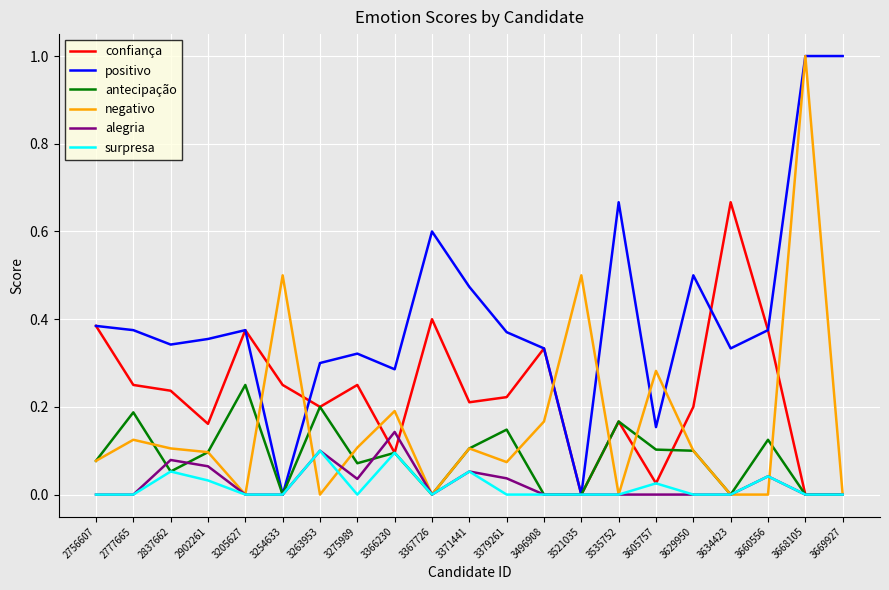

What is the greatest value displayed?

1.0